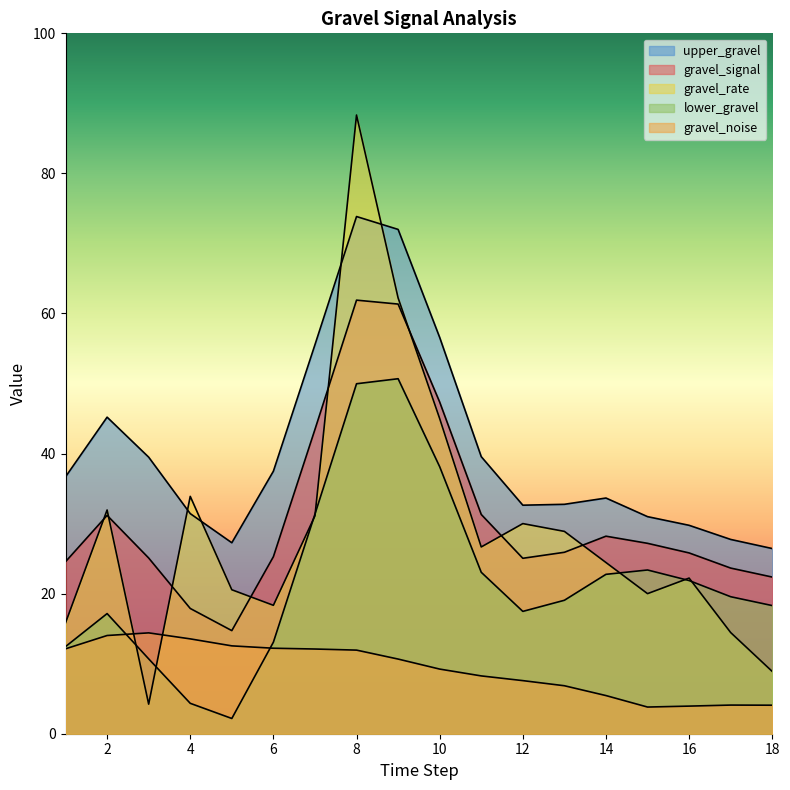

How many lines are shown in the chart?

5